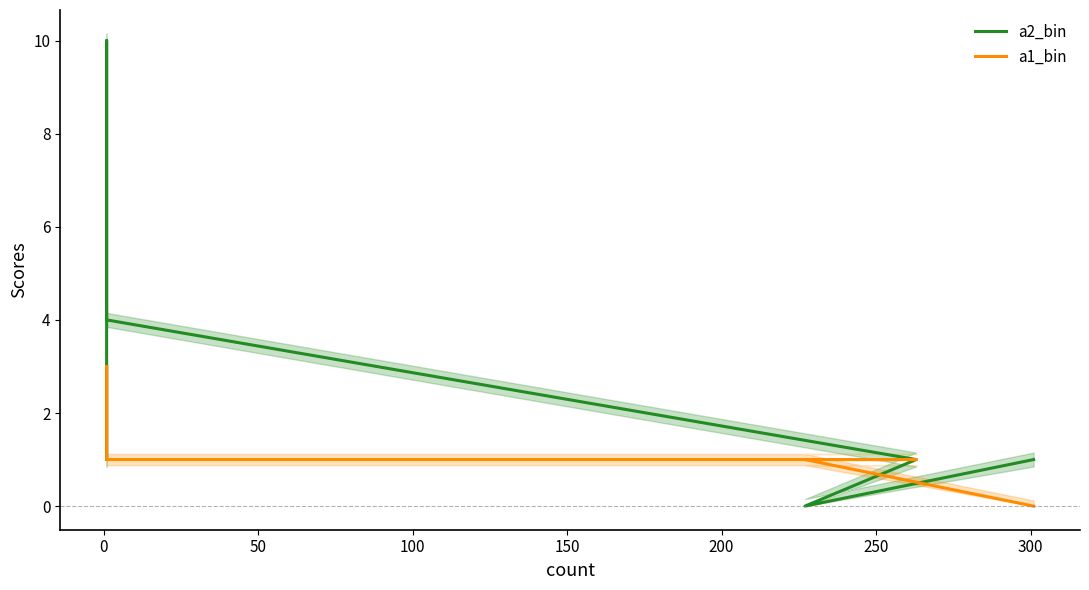

Which series changed the most between 200 and 300?

a2_bin